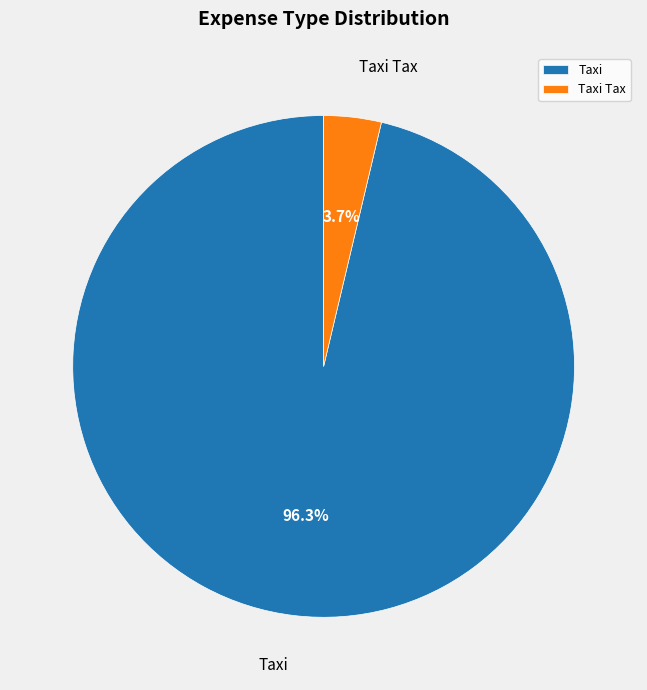

Does any single category account for the majority?

Yes